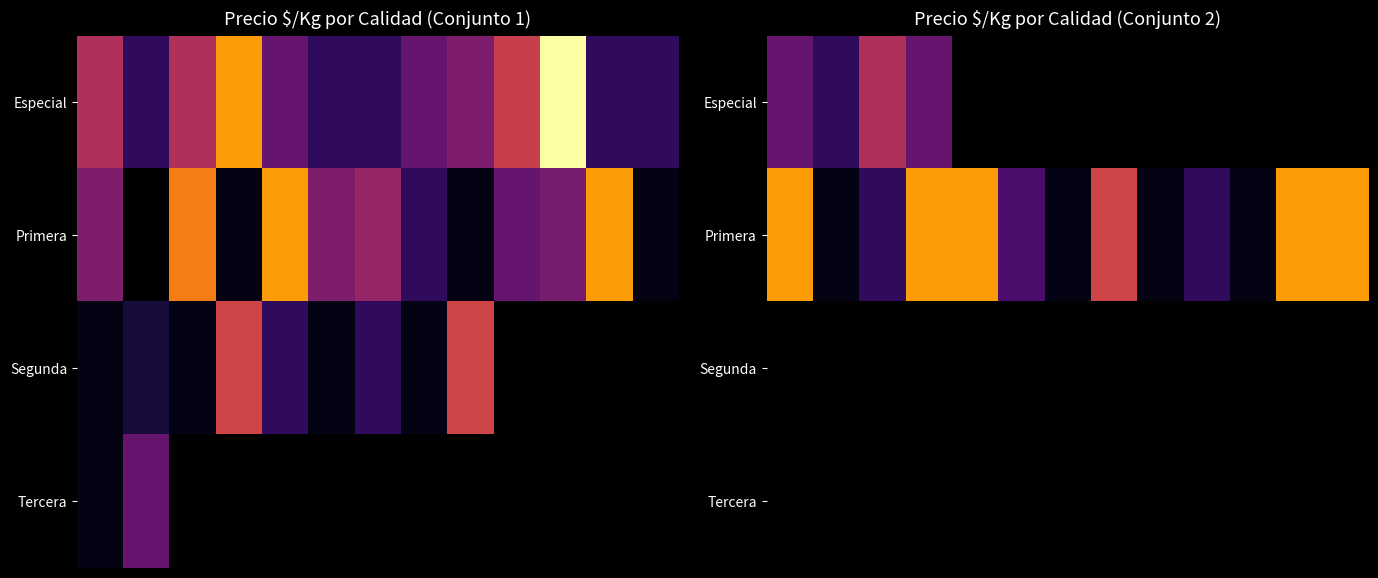

What is the greatest value displayed?

1000.0